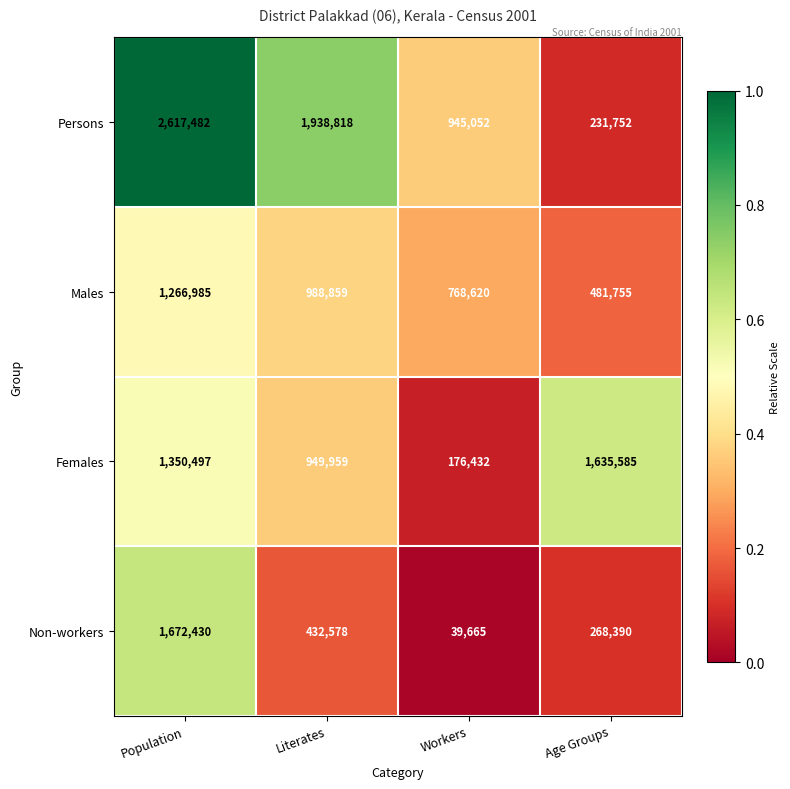

Reading left to right, what are all the values shown in this chart?

Persons: Population=2617482	Literates=1938818	Workers=945052	Age Groups=231752
Males: Population=1266985	Literates=988859	Workers=768620	Age Groups=481755
Females: Population=1350497	Literates=949959	Workers=176432	Age Groups=1635585
Non-workers: Population=1672430	Literates=432578	Workers=39665	Age Groups=268390